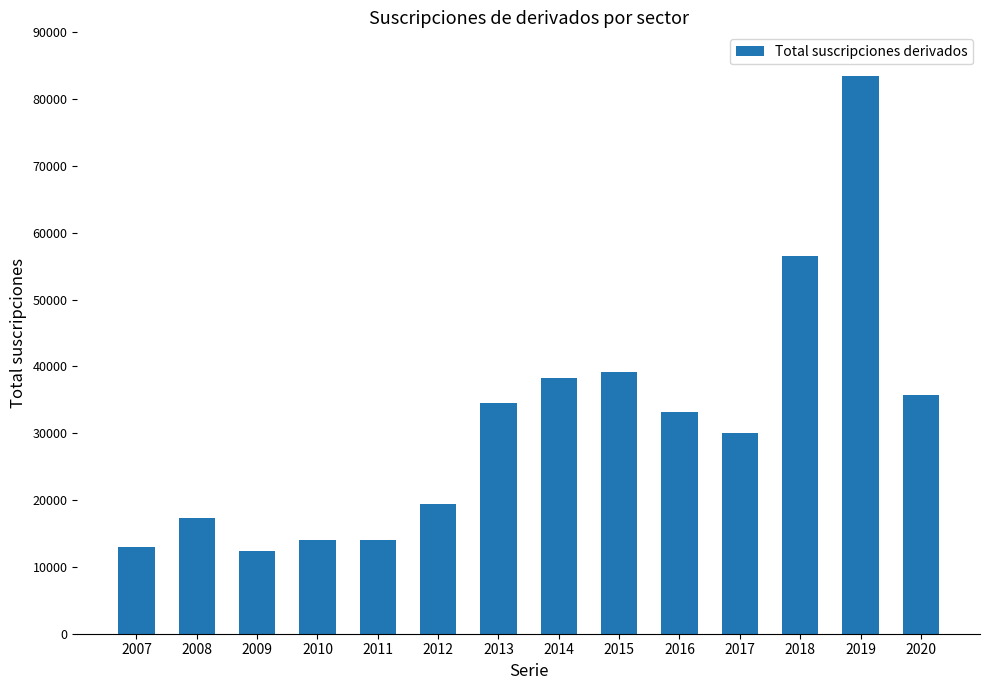

What is the sum of the values at 2015 and 2017?

69219